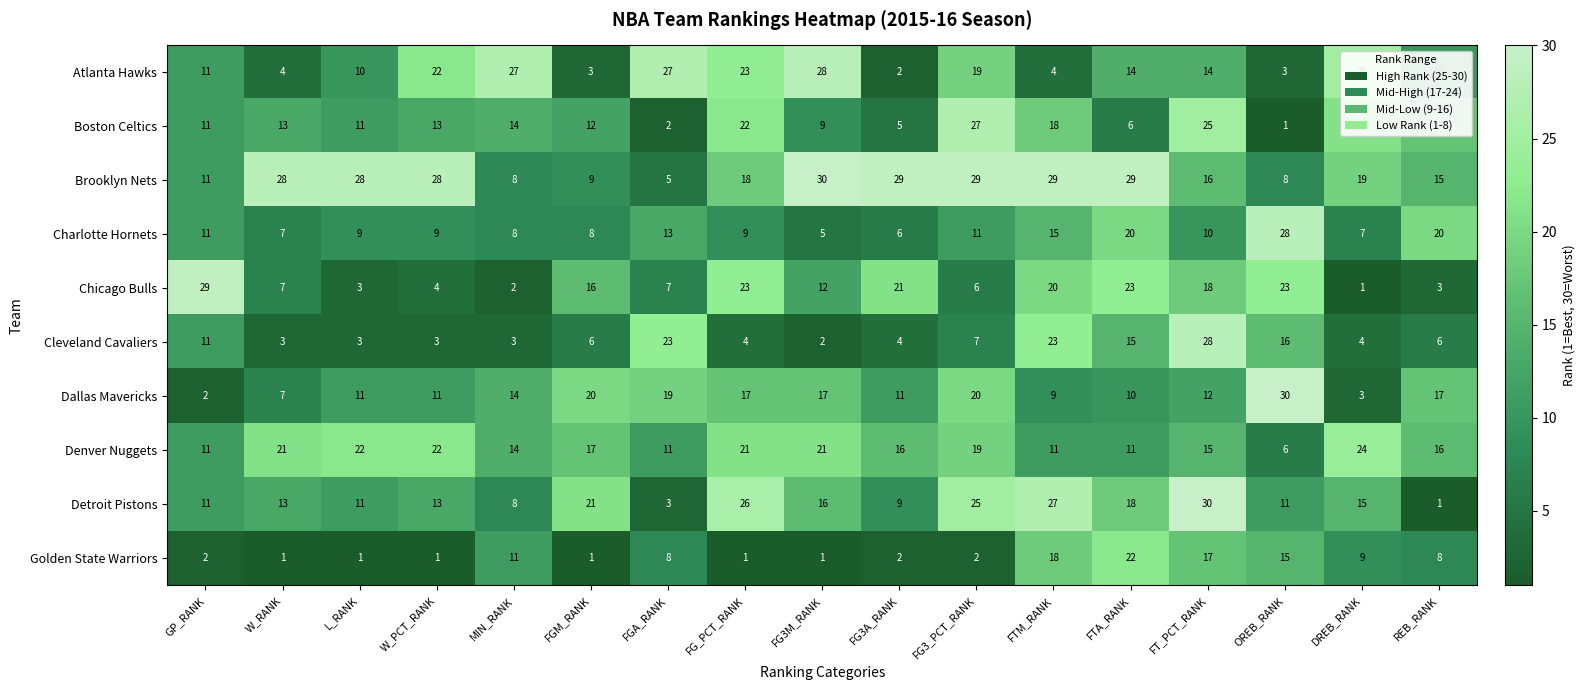

What is the sum of the Dallas Mavericks values at FG_PCT_RANK and FG3_PCT_RANK?

37